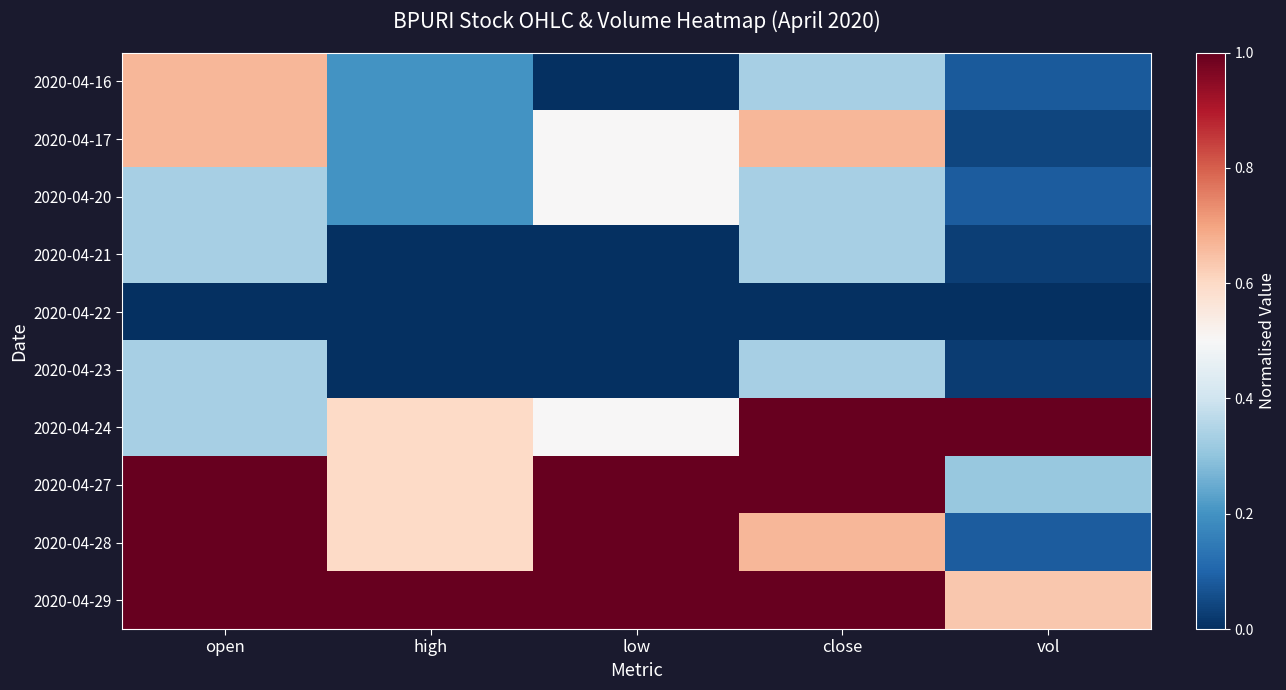

What is the greatest value displayed?

1.0